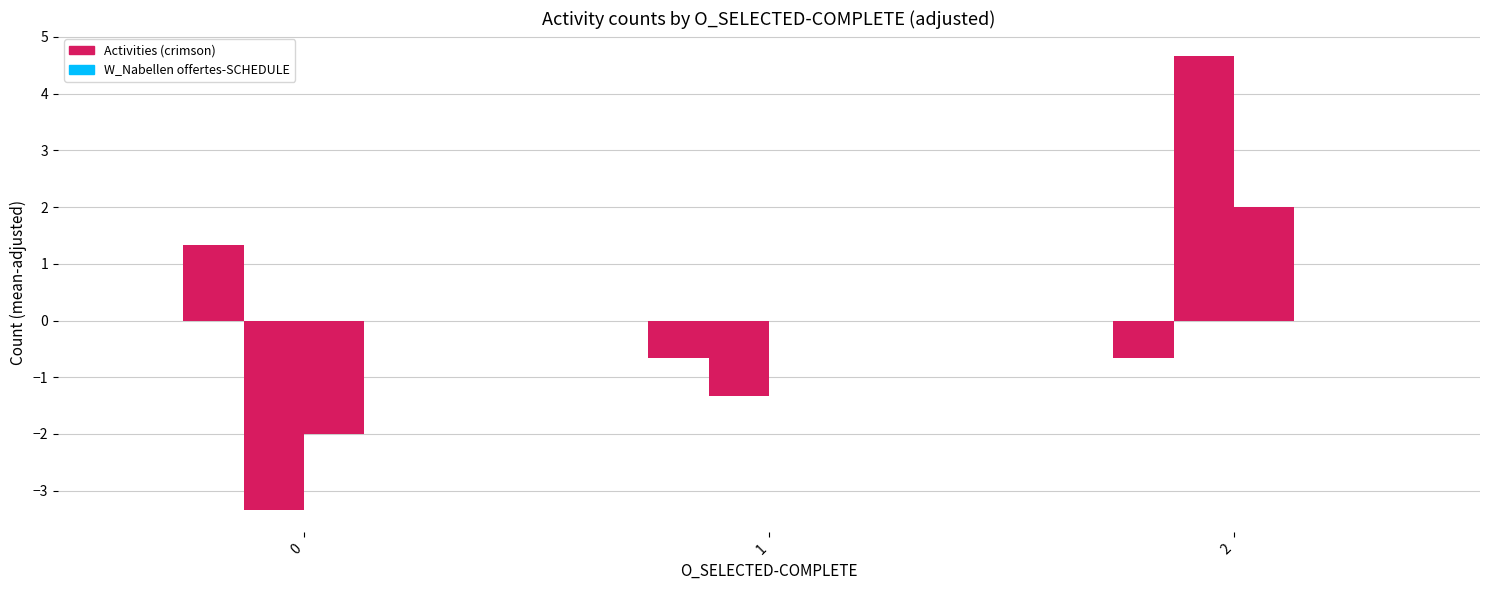

How many distinct data groups are displayed?

3